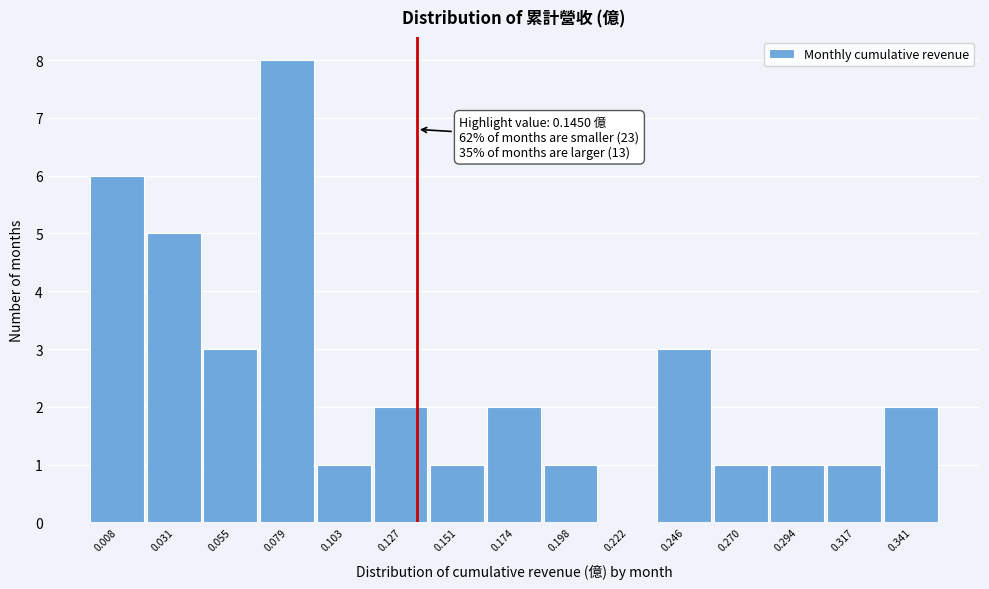

Reading left to right, what are all the values shown in this chart?

0.008=6	0.031=5	0.055=3	0.079=8	0.103=1	0.127=2	0.151=1	0.174=2	0.198=1	0.222=0	0.246=3	0.270=1	0.294=1	0.317=1	0.341=2